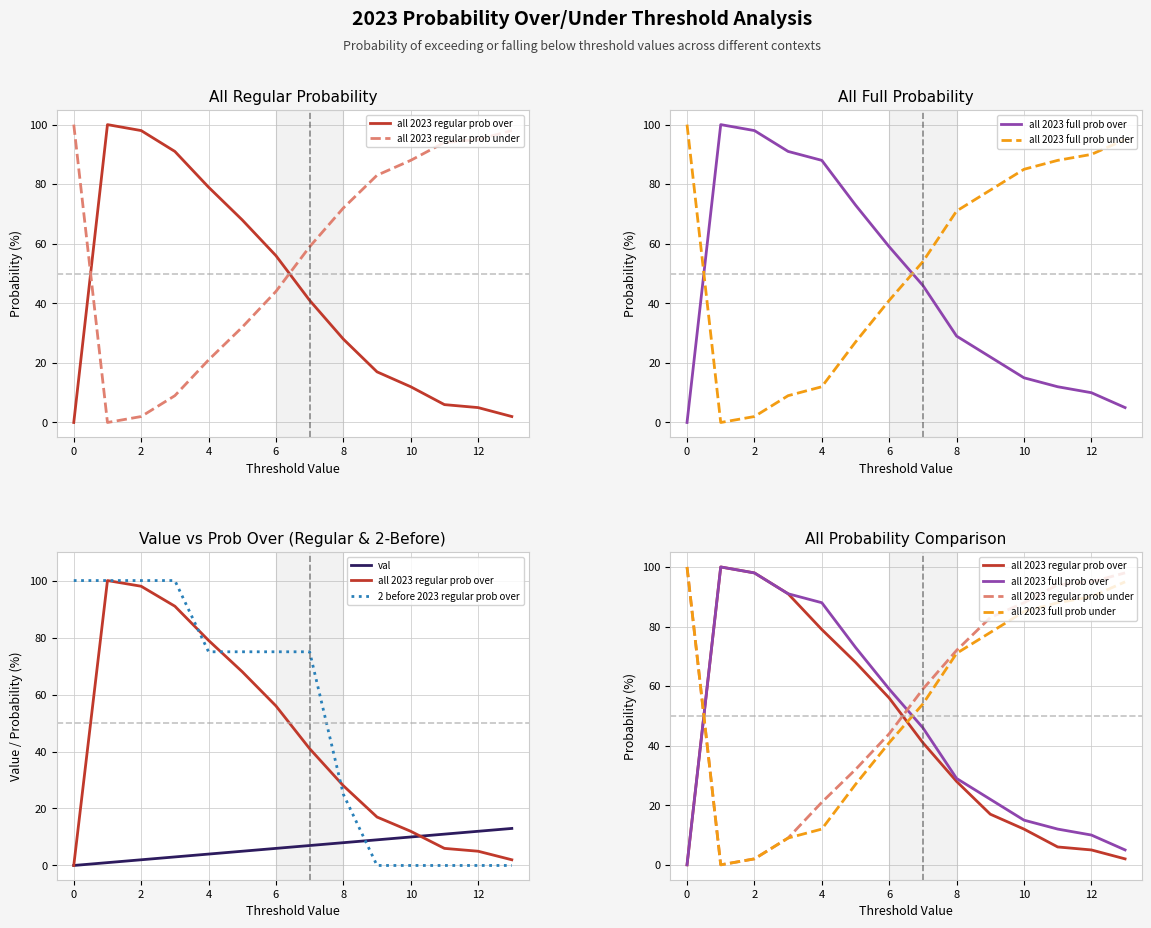

True or false: all 2023 regular prob under has more than 0 points higher than both neighbors.

False